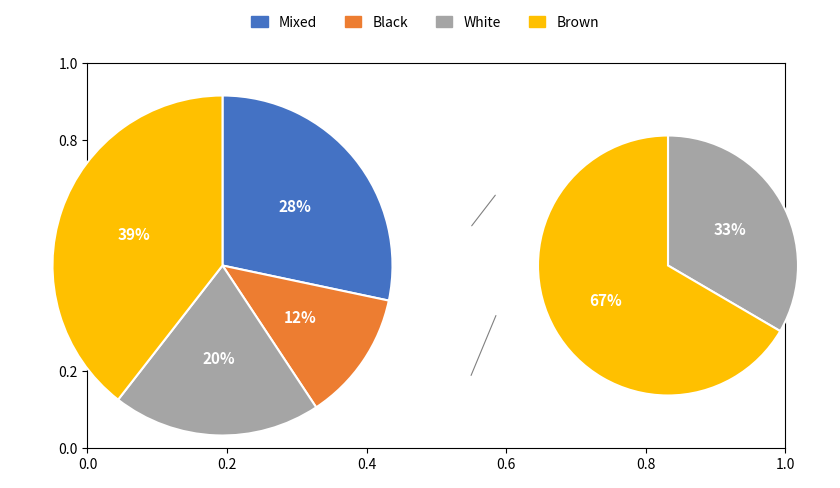

What portion of the pie excludes 6?

58.6%